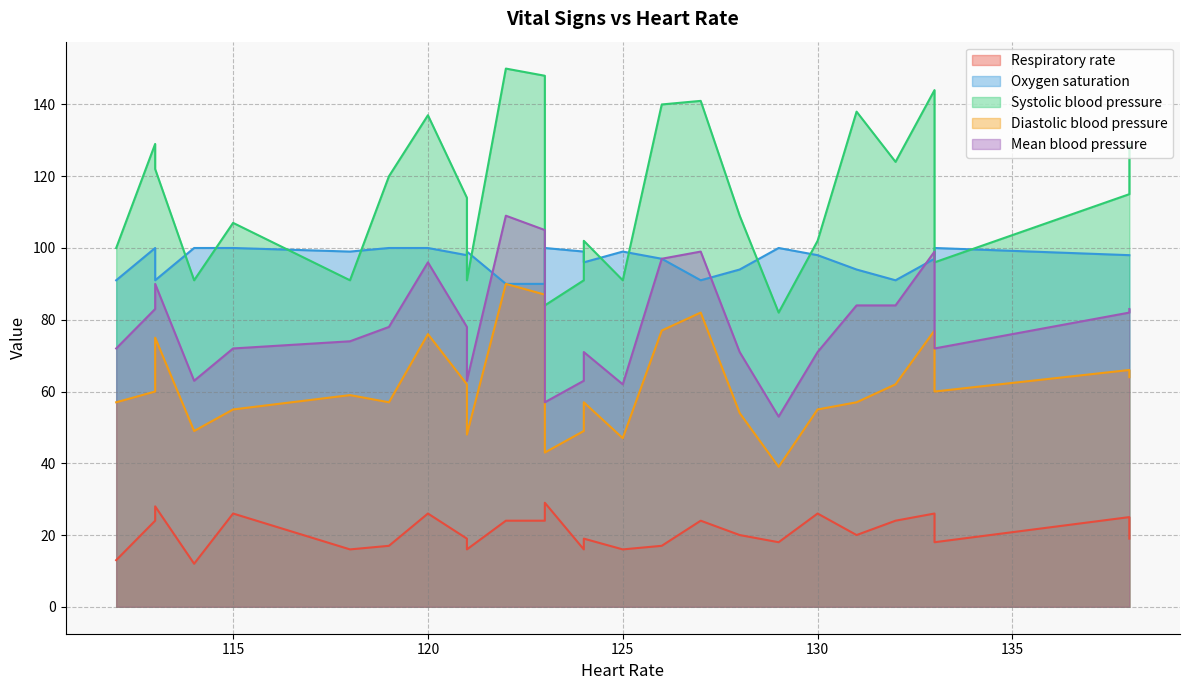

Between 112 and 127, which series saw the biggest shift?

Systolic blood pressure